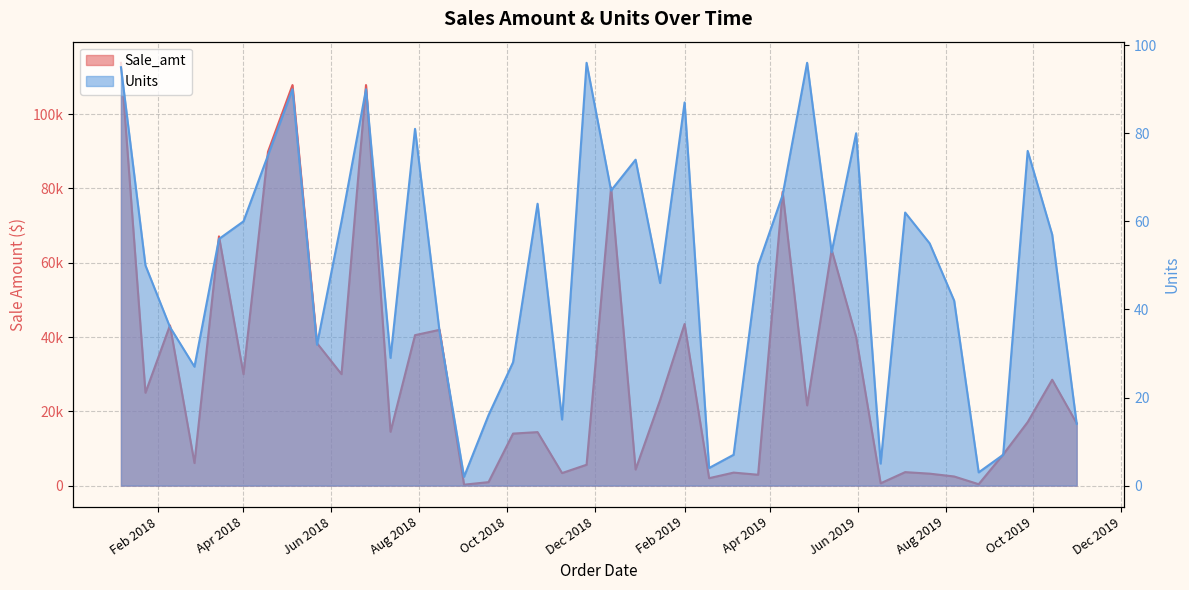

Rank the series by their maximum value, from lowest to highest.

Units, Sale_amt